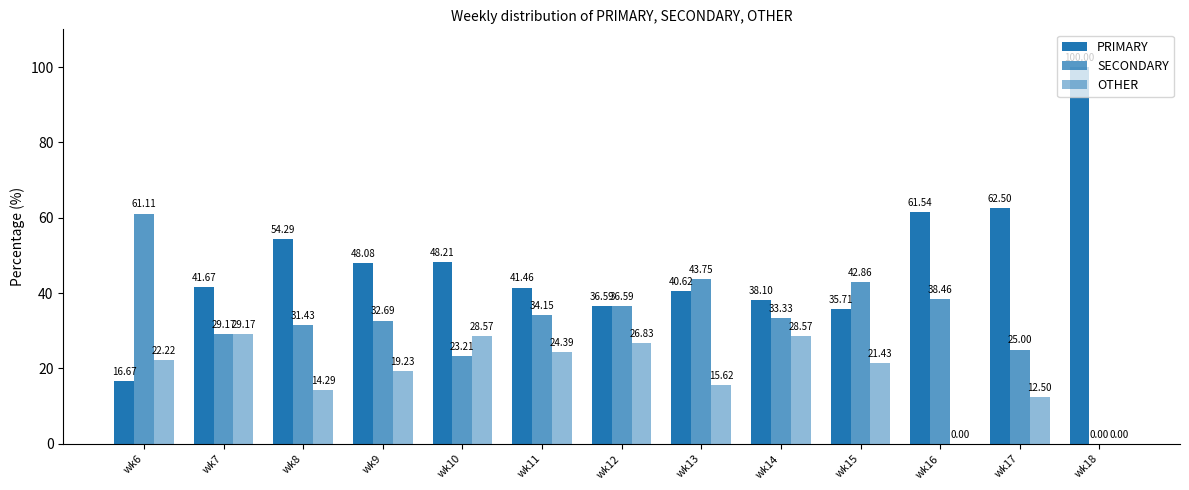

Reading left to right, list all the values displayed in this chart.

PRIMARY: 16.7	41.7	54.3	48.1	48.2	41.5	36.6	40.6	38.1	35.7	61.5	62.5	100.0
SECONDARY: 61.1	29.2	31.4	32.7	23.2	34.1	36.6	43.8	33.3	42.9	38.5	25.0	0.0
OTHER: 22.2	29.2	14.3	19.2	28.6	24.4	26.8	15.6	28.6	21.4	0.0	12.5	0.0